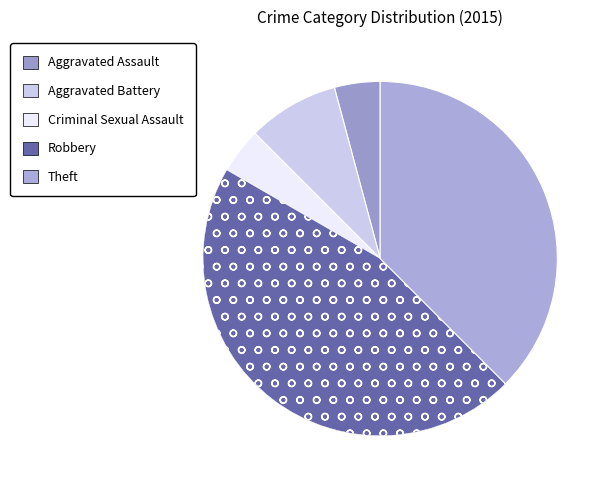

To the nearest percent, what percentage of the pie is Robbery?

46%